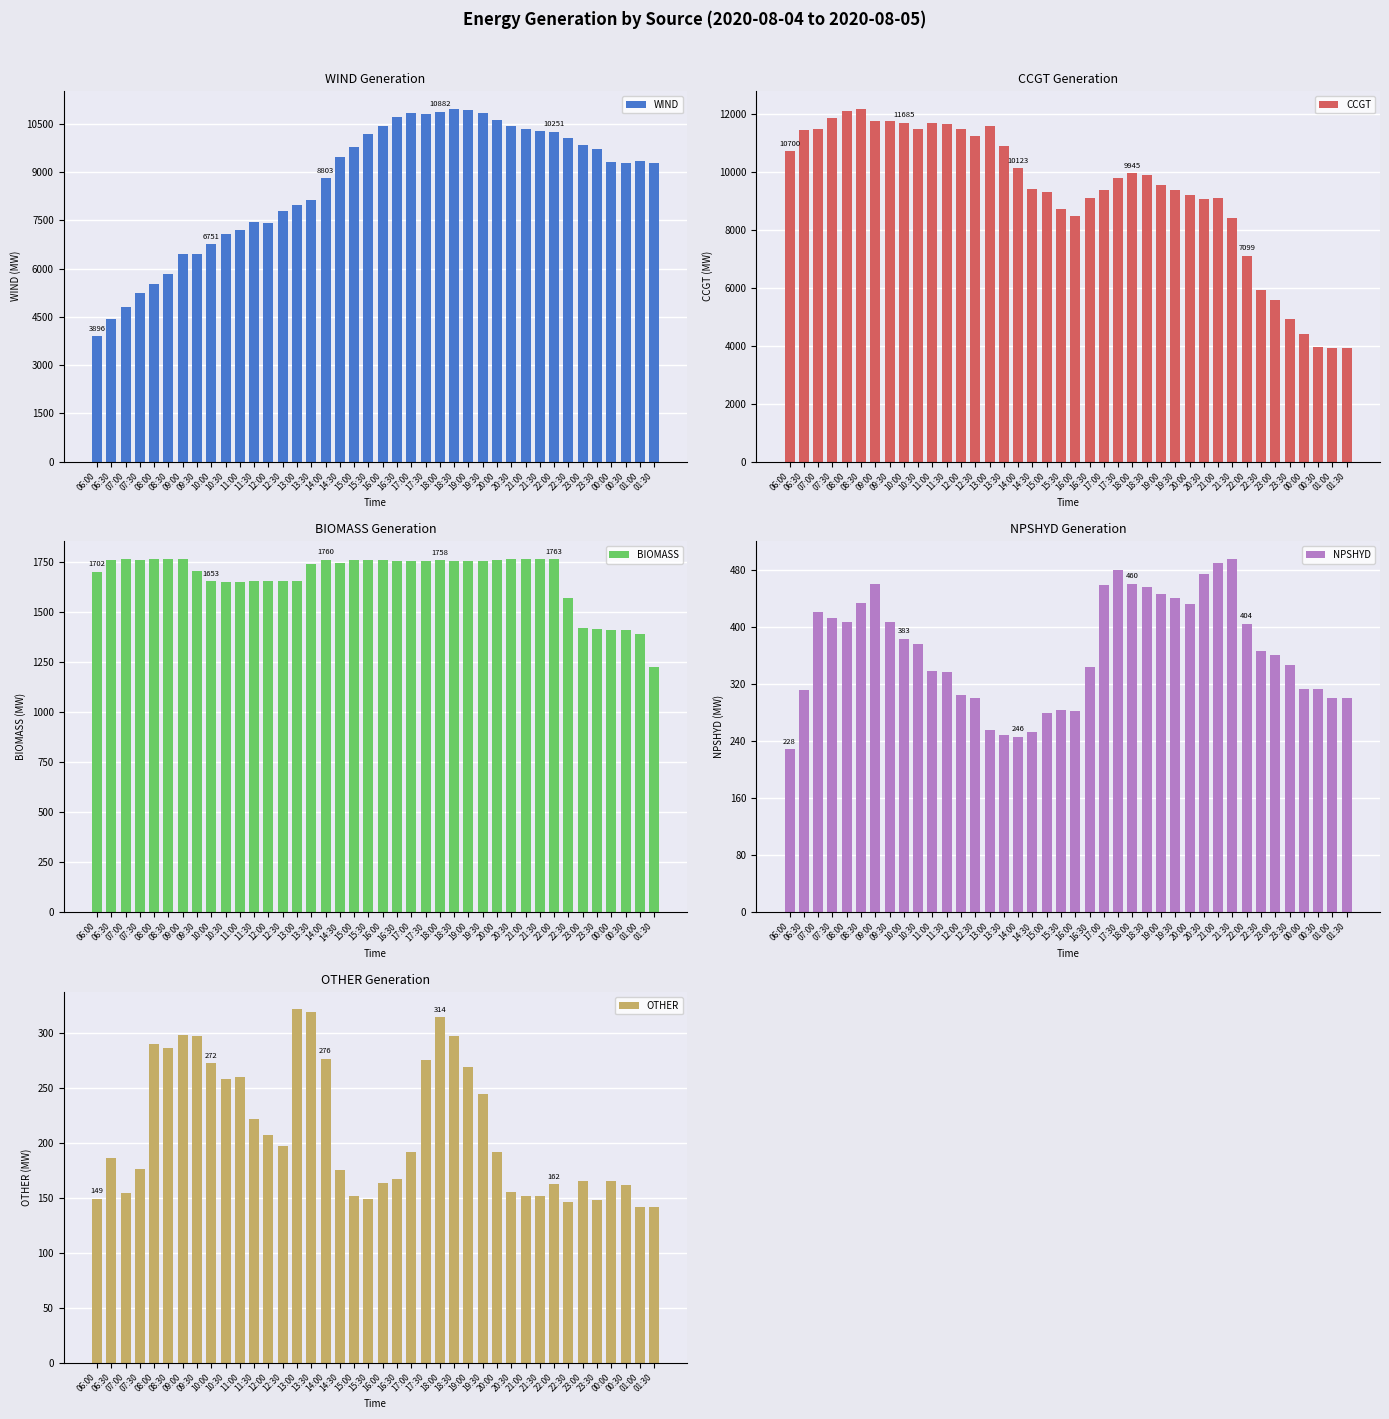

Rank the categories by NPSHYD value from lowest to highest.

06:00, 14:00, 13:30, 14:30, 13:00, 15:00, 16:00, 15:30, 12:30, 01:00, 01:30, 12:00, 06:30, 00:00, 00:30, 11:30, 11:00, 16:30, 23:30, 23:00, 22:30, 10:30, 10:00, 22:00, 09:30, 08:00, 07:30, 07:00, 20:00, 08:30, 19:30, 19:00, 18:30, 17:00, 09:00, 18:00, 20:30, 17:30, 21:00, 21:30